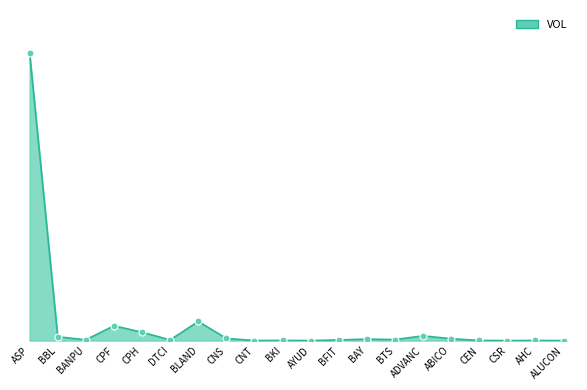

Reading right to left, extract all data points from this chart.

ALUCON=1400	AHC=23300	CSR=800	CEN=32270	ABICO=460864	ADVANC=1149680	BTS=244210	BAY=359182	BFIT=157204	AYUD=7800	BKI=41062	CNT=11821	CNS=529041	BLAND=4675000	DTCI=160000	CPH=2040457	CPF=3621728	BANPU=189700	BBL=936200	ASP=70292000